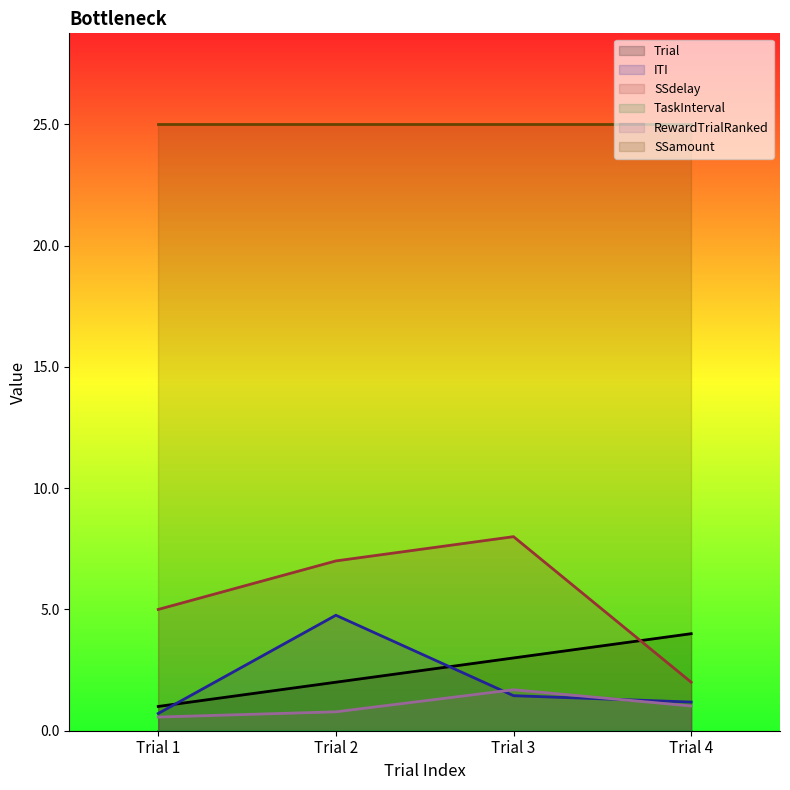

How many data points in ITI are above 1?

3